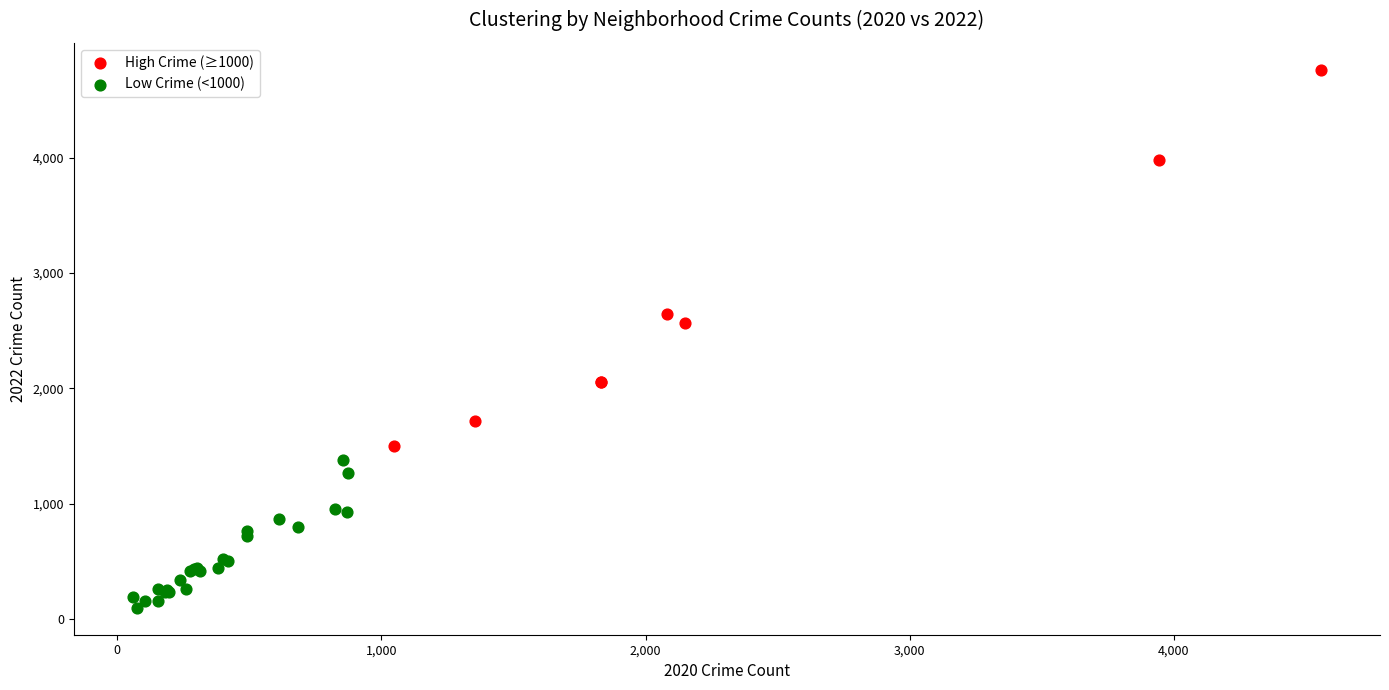

Which series reaches the maximum Y coordinate?

High Crime (≥1000)